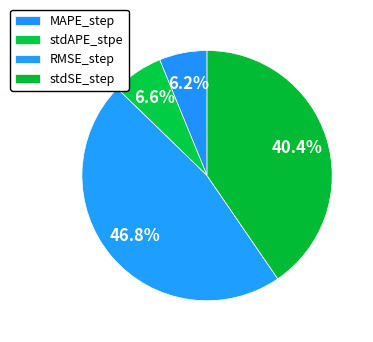

Which category has the biggest portion of the pie?

RMSE_step